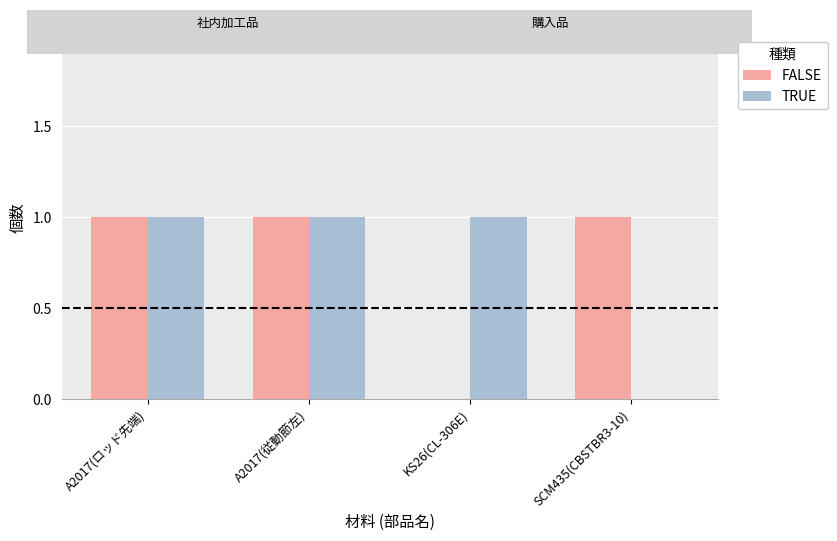

What is the highest value of the TRUE series?

1